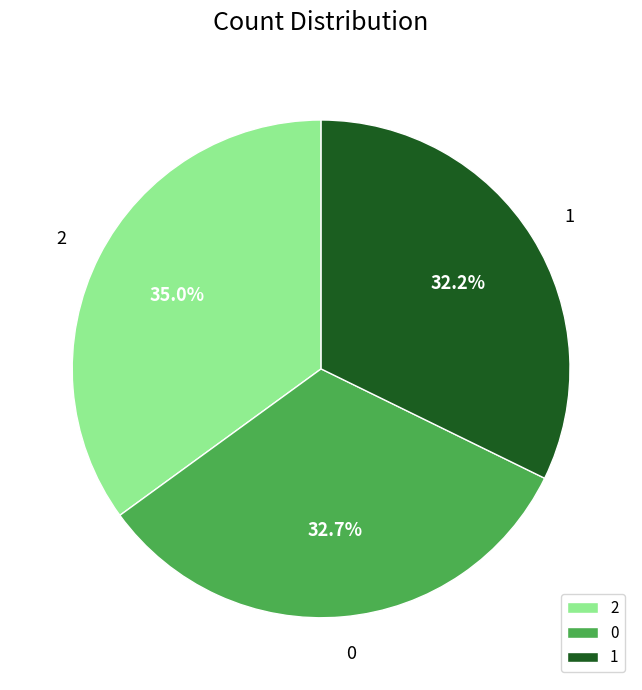

What is the total percentage of 2 and 0?

67.8%